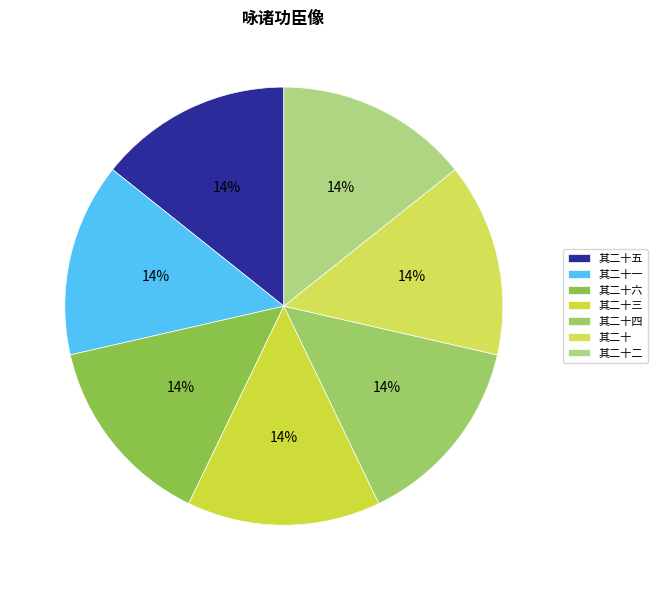

Is 其二十五 the majority of the pie?

No